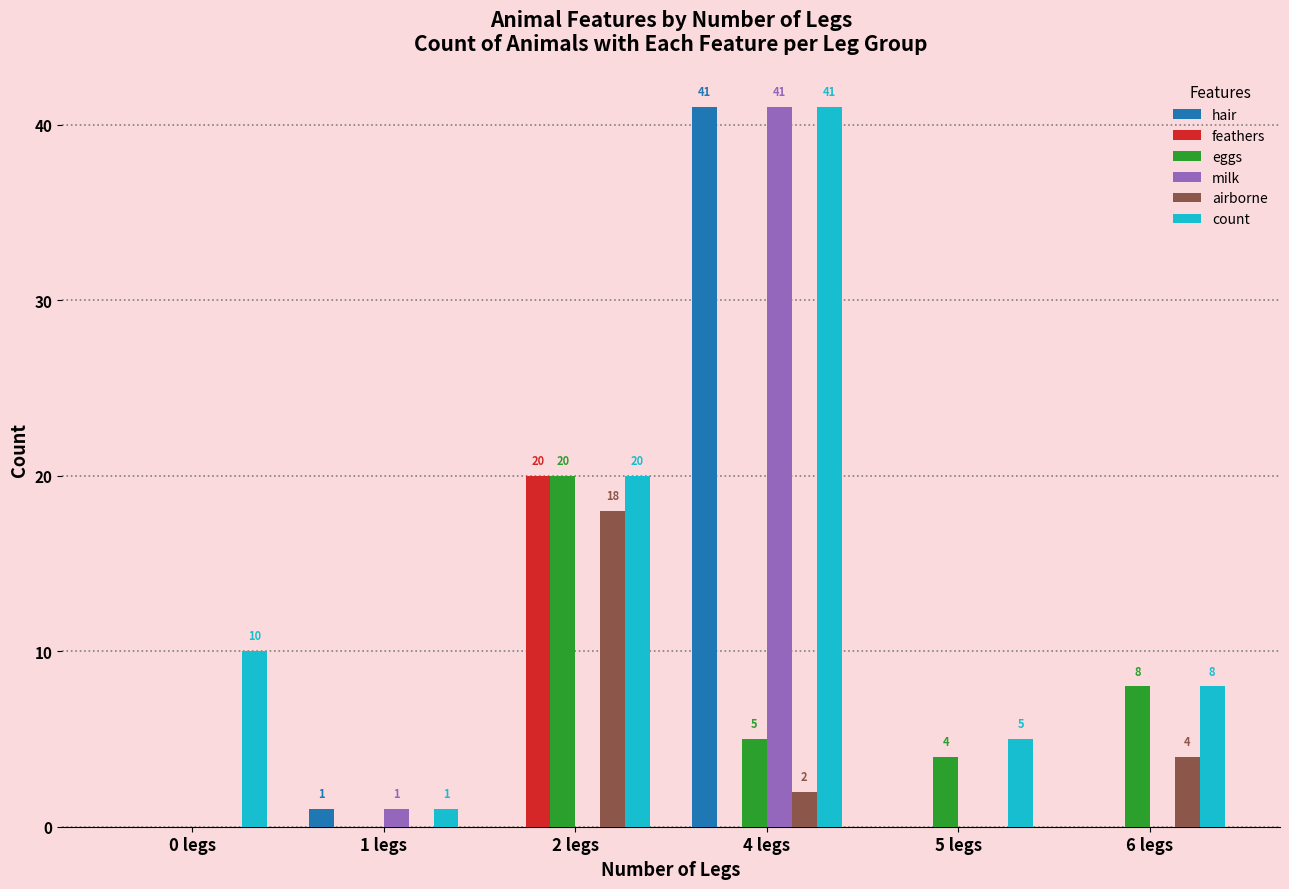

How many data points does each series have?

6